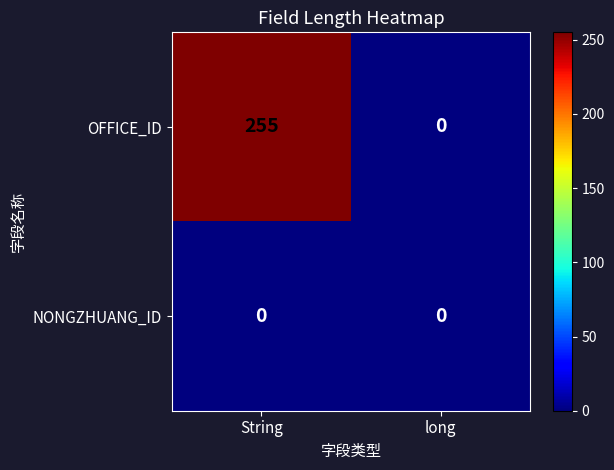

Between String and long, which series saw the biggest shift?

OFFICE_ID